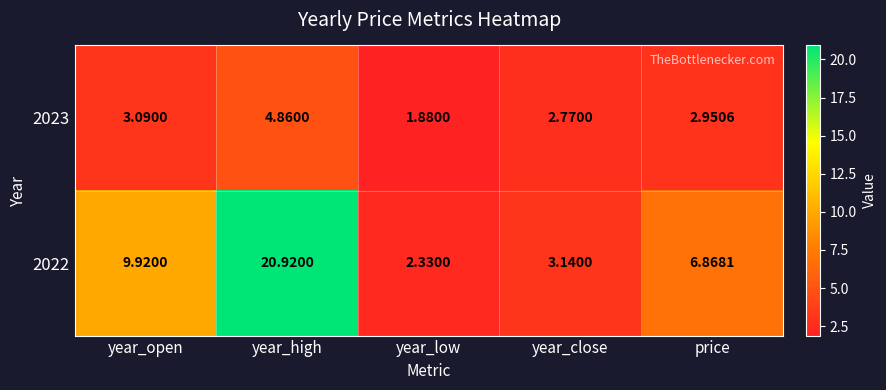

Which category has the lowest value across all series?

year_low